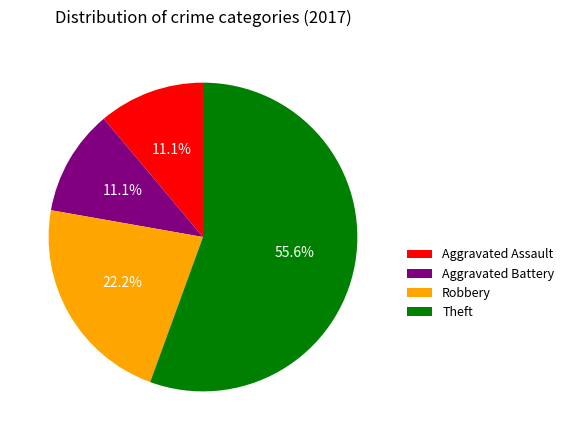

How much of the chart is everything except Robbery?

77.8%